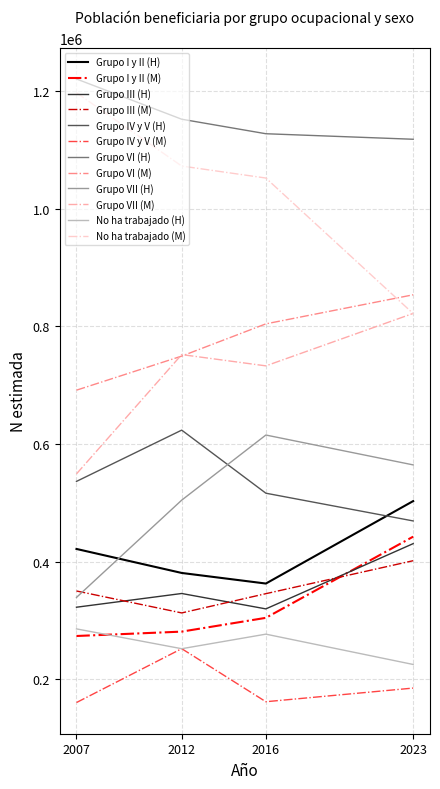

The value of Grupo VII (M) at 2016 is 1100804. True or false?

False